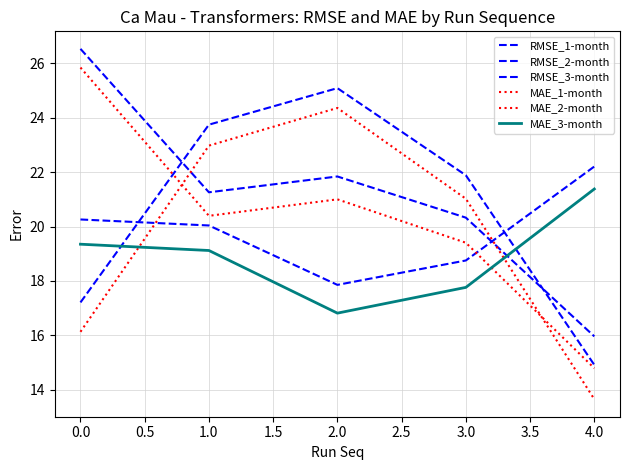

Is this an area chart (filled region under the line)?

No